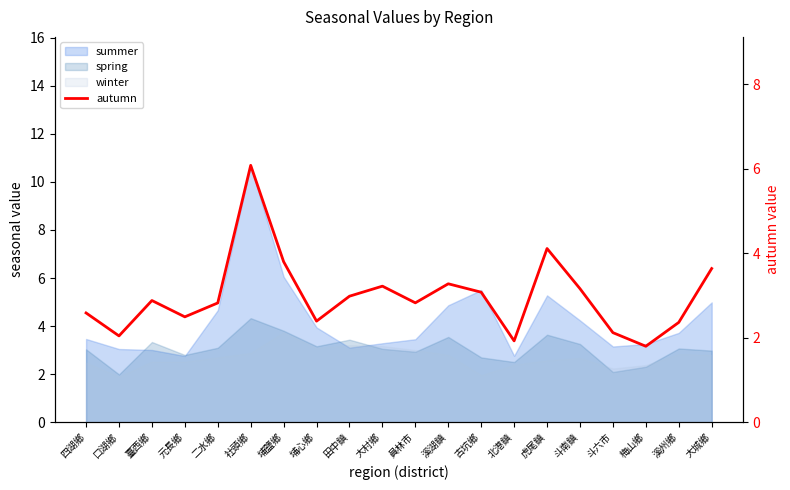

The chart shows a value of 5.0 at 古坑鄉. True or false?

False